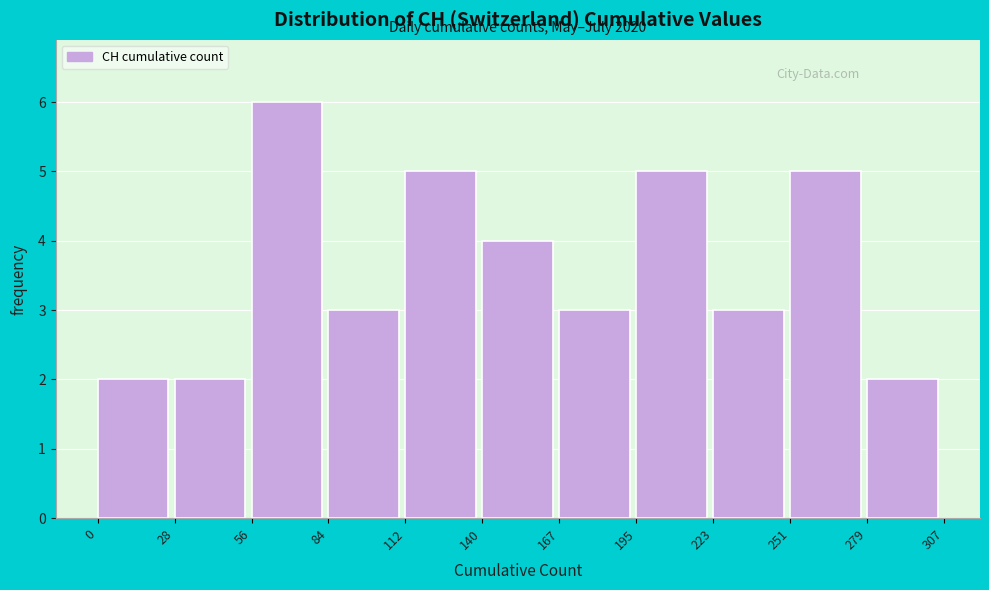

Over which range of the x-axis is the bar tallest?

56 to 84